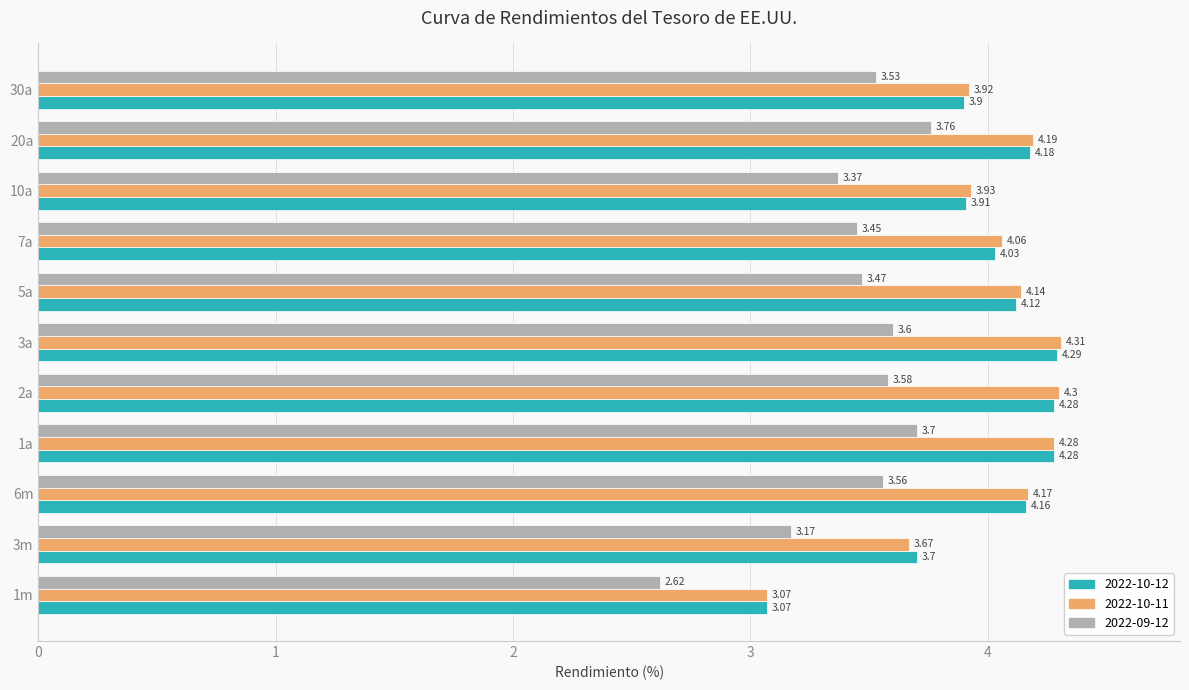

Which series has the largest range (max minus min)?

2022-10-11